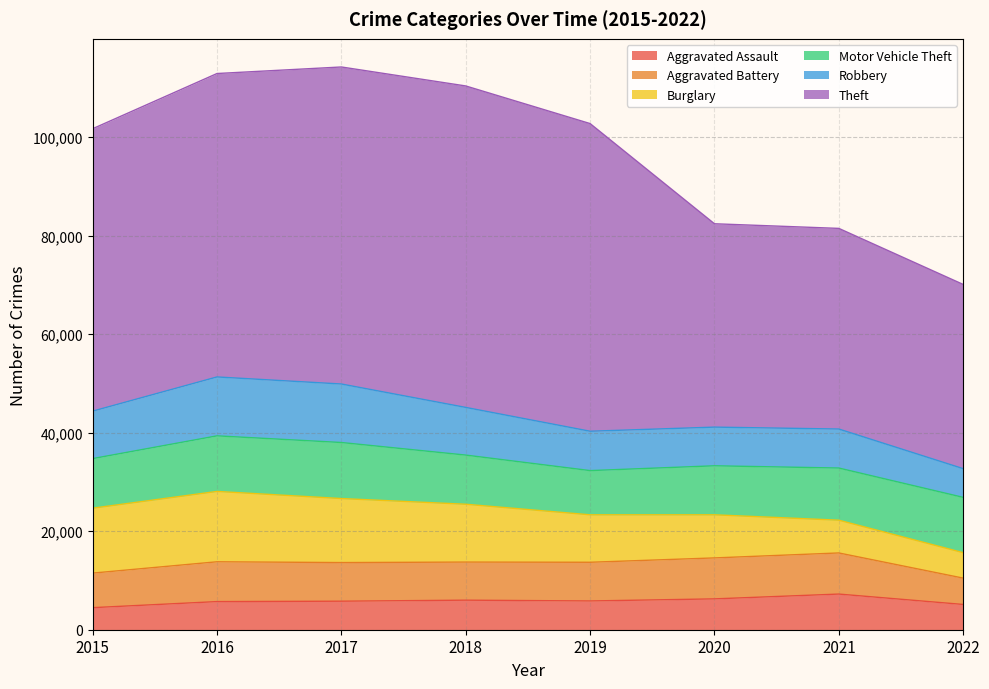

How many lines are shown in the chart?

6